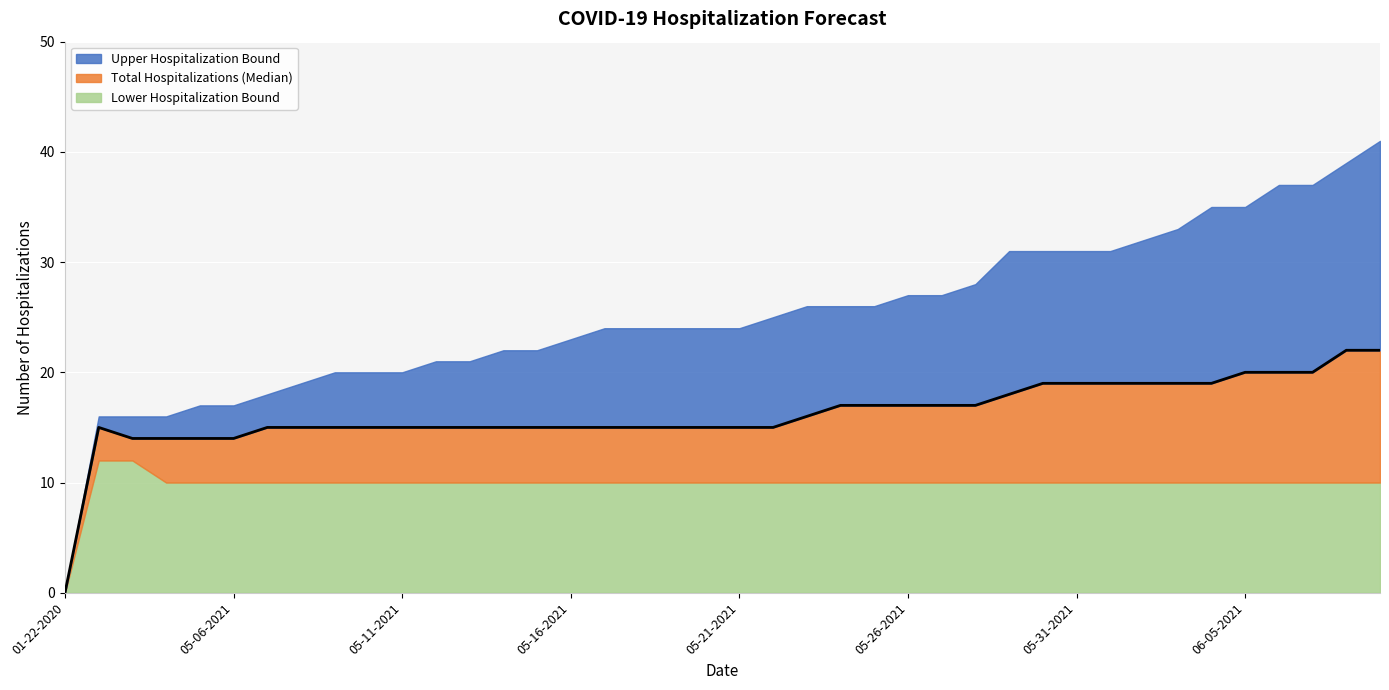

Where is Total Hospitalizations (Median) nearest to the value 11?

05-03-2021